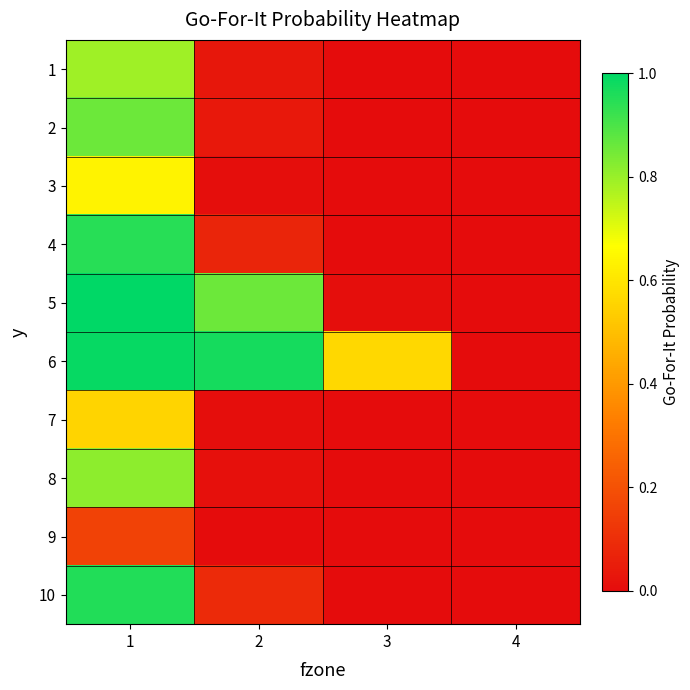

Which label corresponds to the largest value in the chart?

1